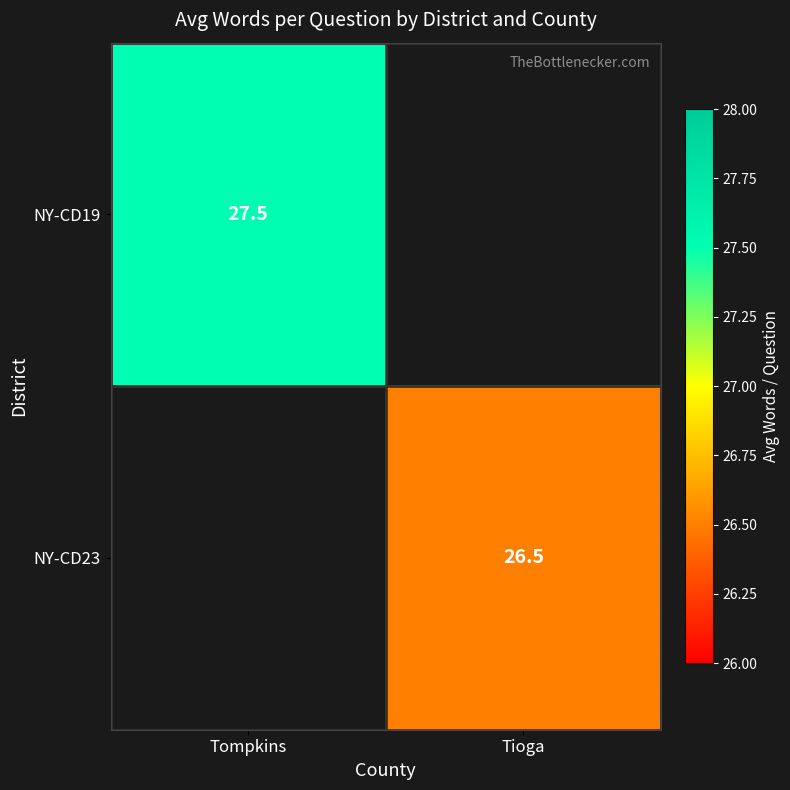

How many distinct data groups are displayed?

2